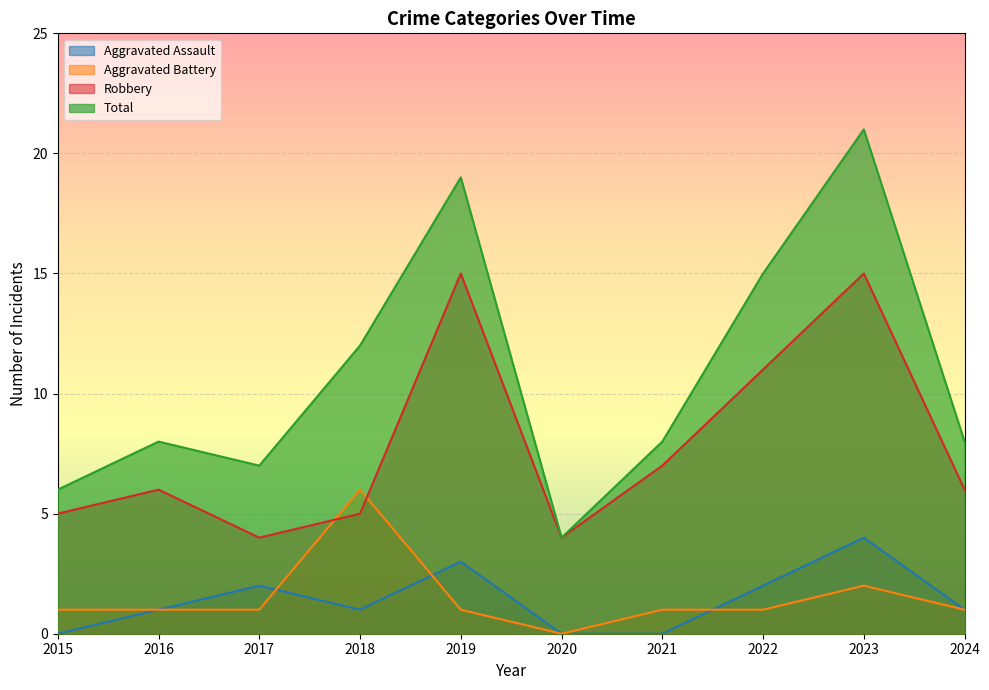

List the labels in order of Robbery value, smallest first.

2017, 2020, 2015, 2018, 2016, 2024, 2021, 2022, 2019, 2023